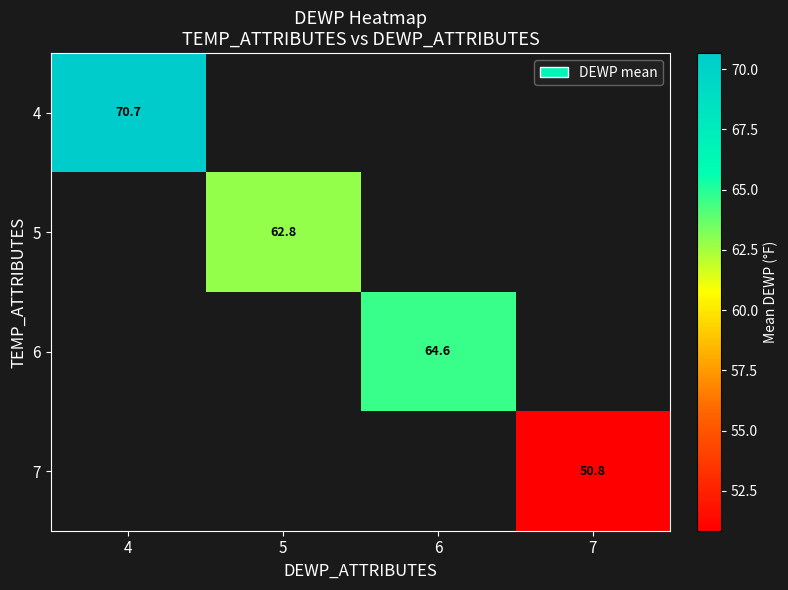

The 5 series shows 62.8 at 5. True or false?

True